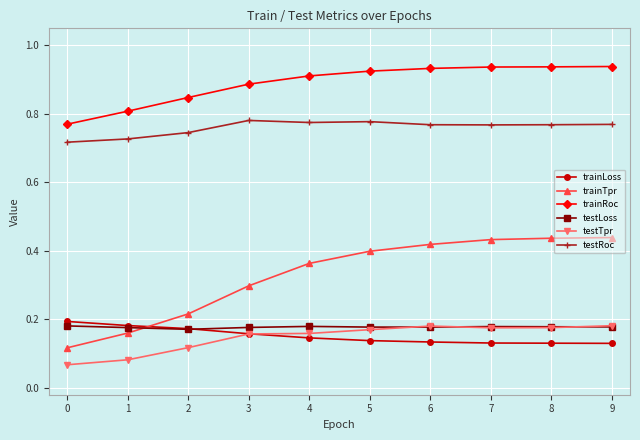

Which series has the widest spread of values?

trainTpr